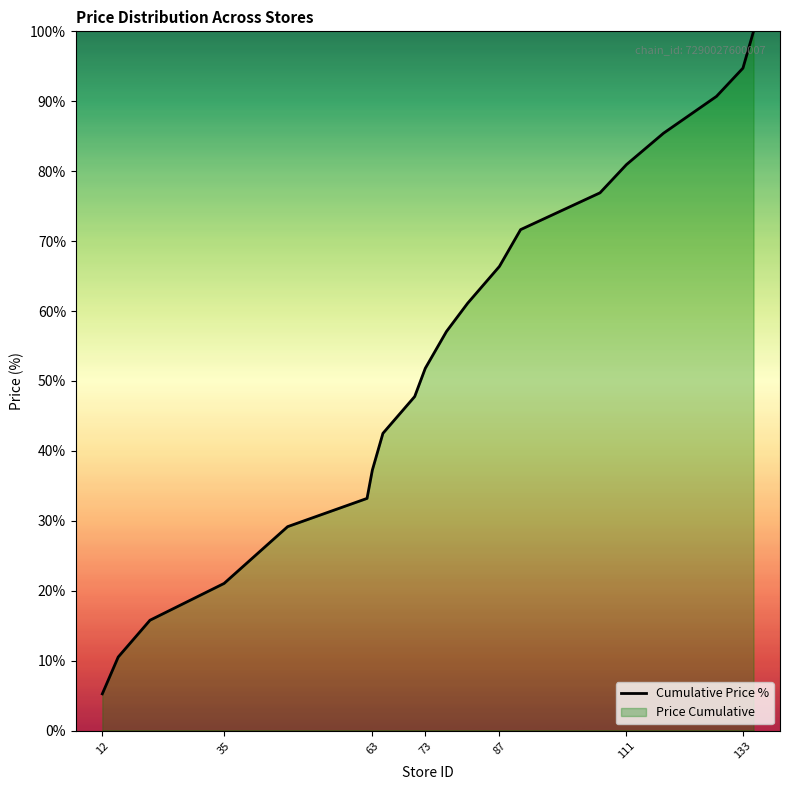

How many distinct data groups are displayed?

1